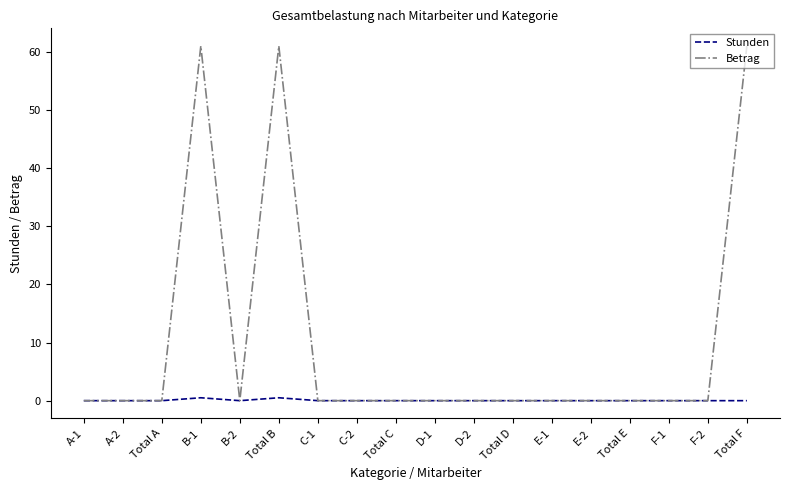

What position from the left is B-1?

4